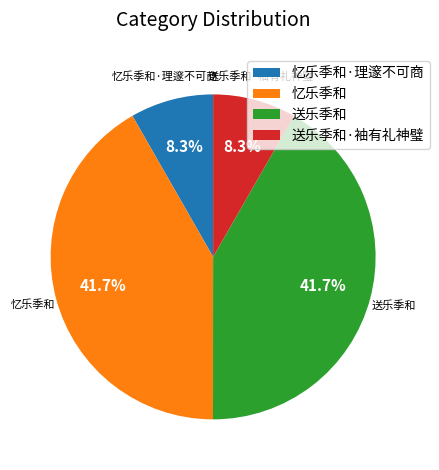

Count the number of slices in the pie.

4